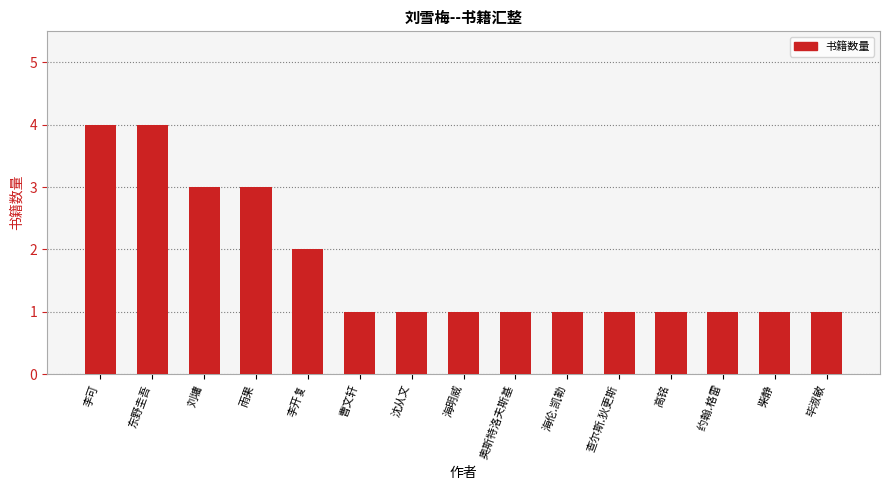

Reading right to left, list all the values displayed in this chart.

毕淑敏=1	柴静=1	 约翰.格雷=1	高铭=1	查尔斯.狄更斯=1	海伦.凯勒=1	奥斯特洛夫斯基=1	海明威=1	沈从文=1	曹文轩=1	李开复=2	雨果=3	刘墉=3	东野圭吾=4	李可=4